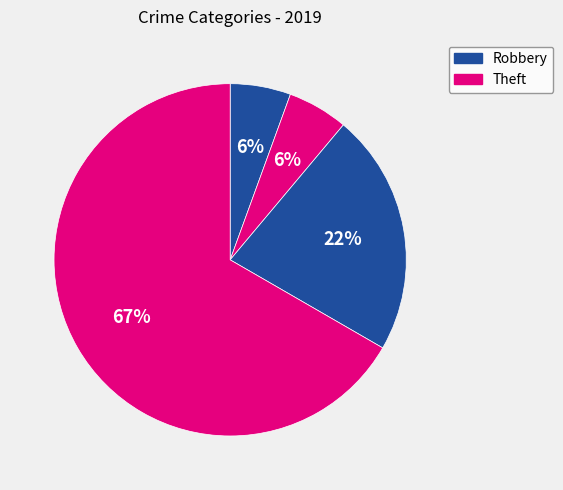

To the nearest percent, what is the average slice percentage?

25%